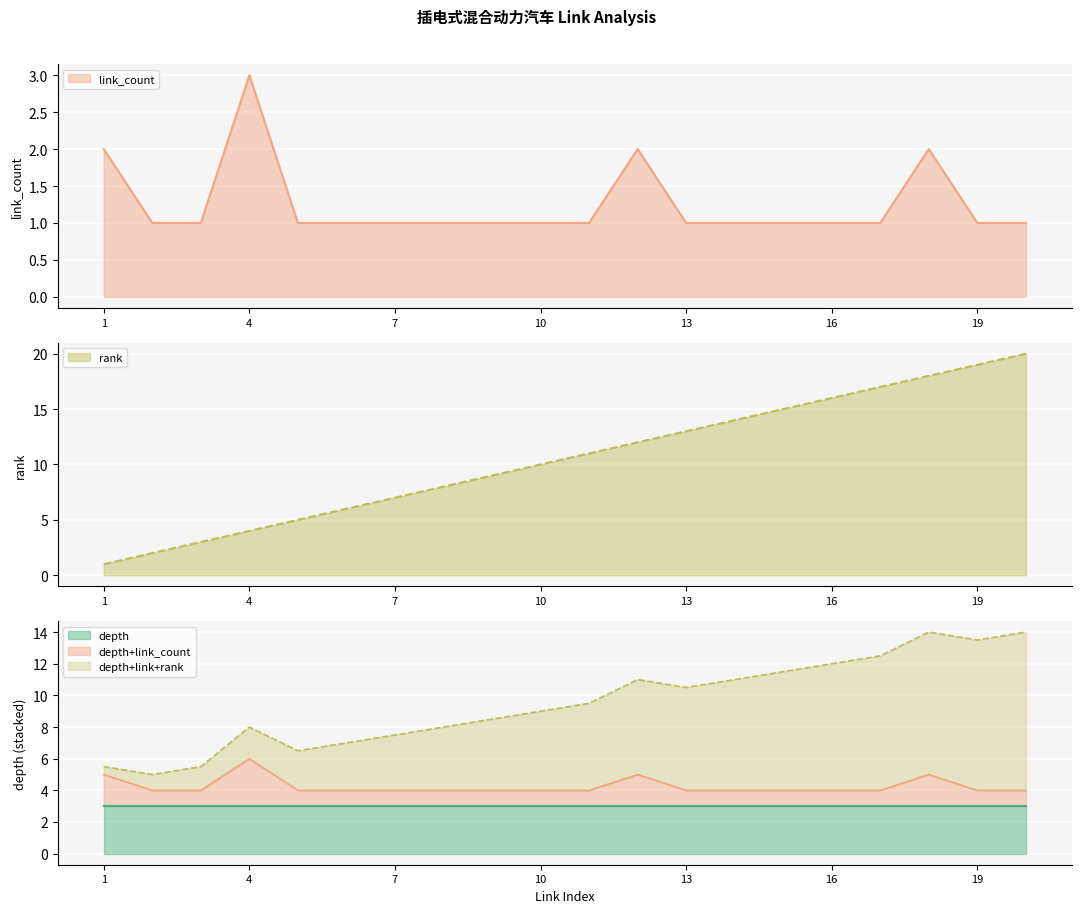

Which series changed the most between 12 and 13?

link_count